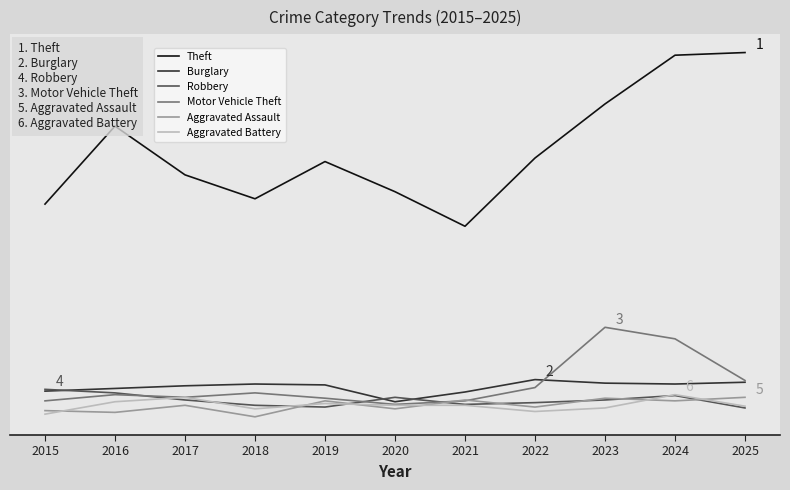

Which category has the highest value in the Aggravated Assault series?

2025